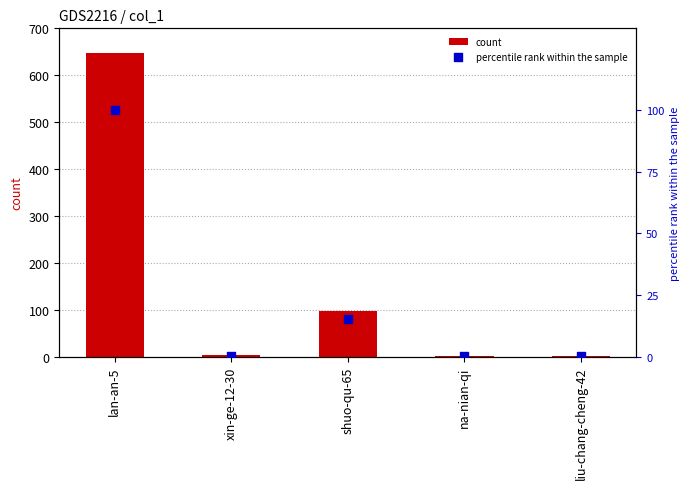

What are all the series names shown in the legend?

count, percentile rank within the sample